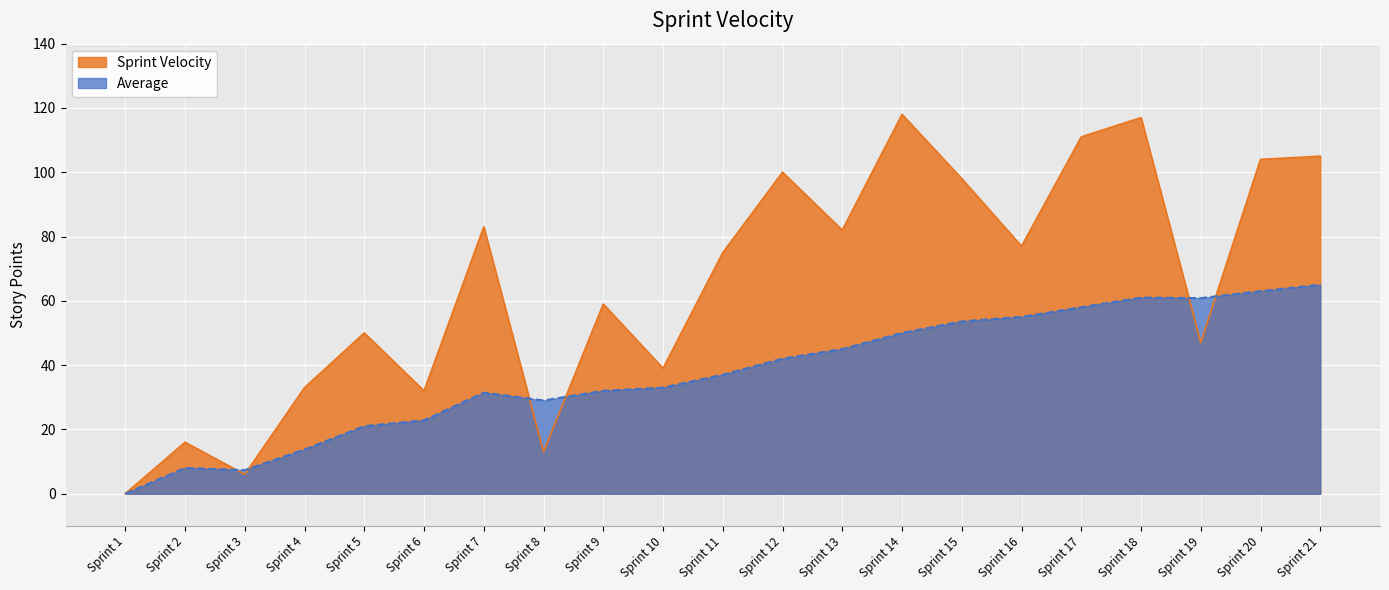

At which category does the chart reach its minimum across all series?

Sprint 1